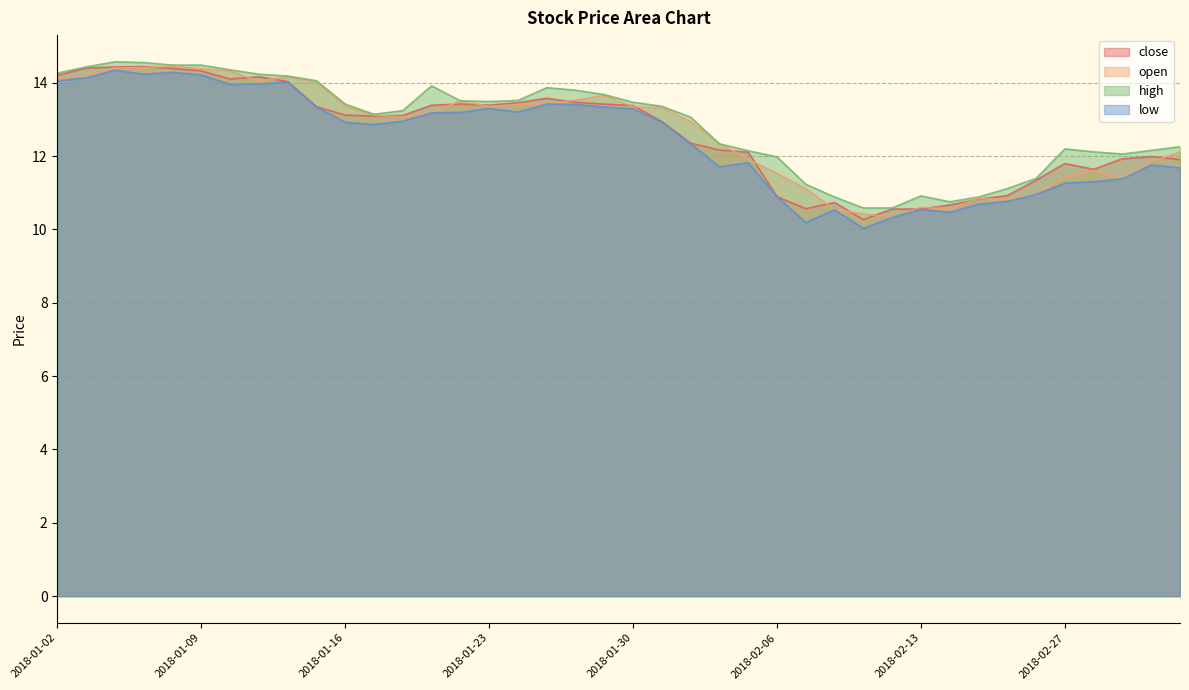

What is the difference between the second highest and second lowest values in the high series?

4.0